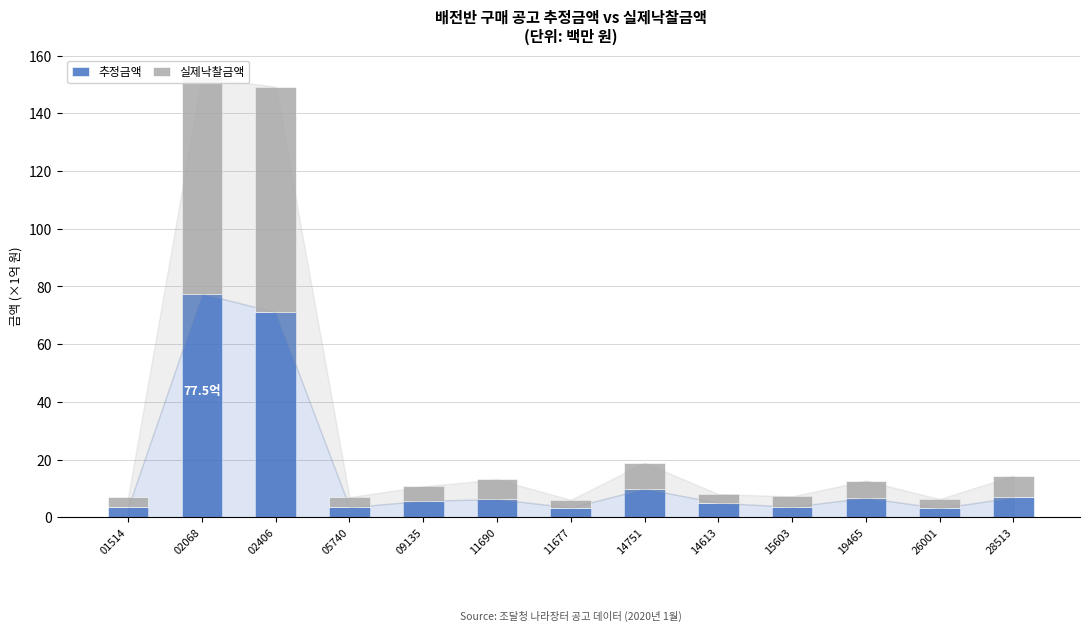

Are the bars horizontal?

No